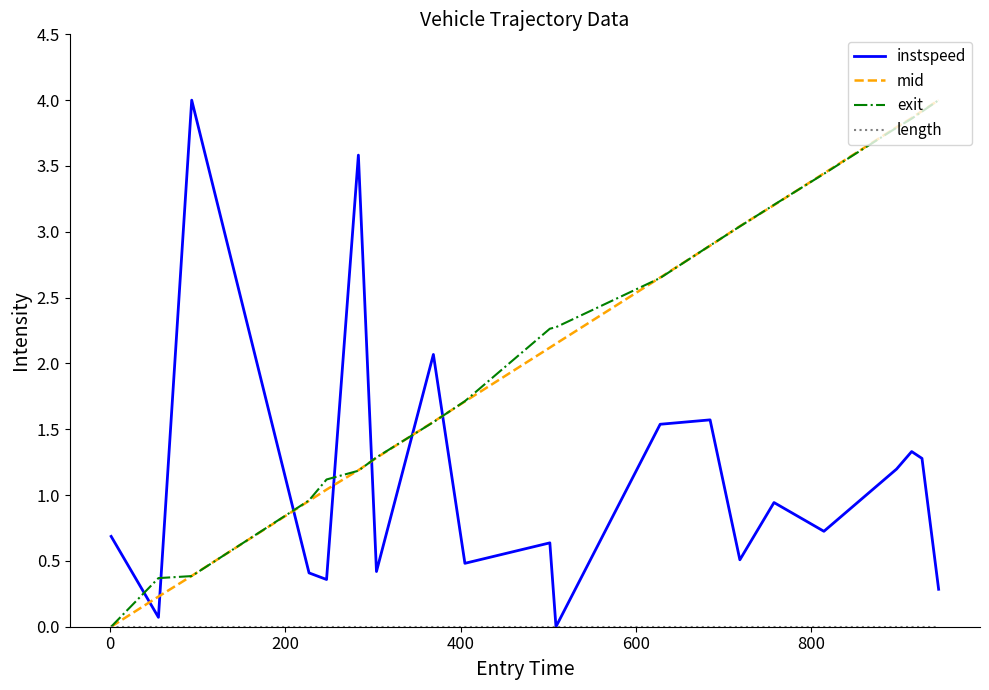

True or false: instspeed and mid cross at least once.

True